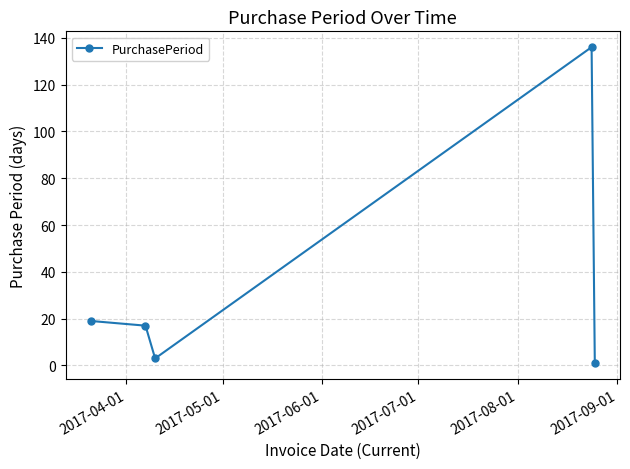

Reading right to left, extract all data points from this chart.

1	136	3	17	19